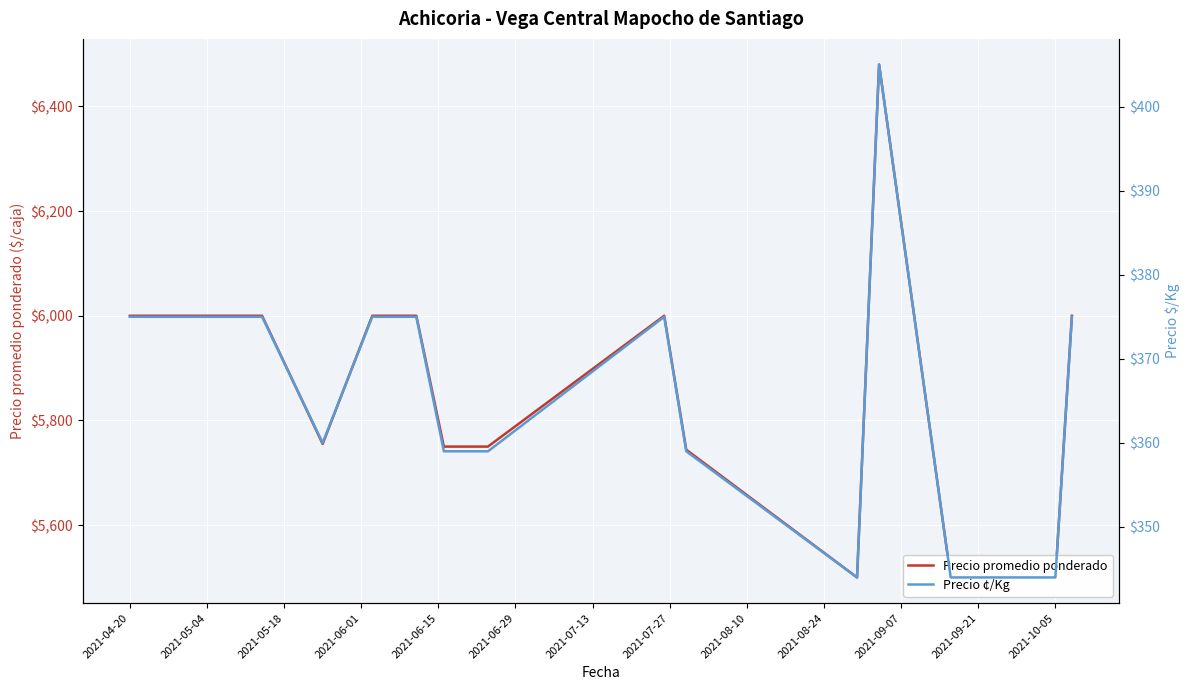

Which has a higher value, 2021-07-27 or 2021-04-20?

2021-07-27